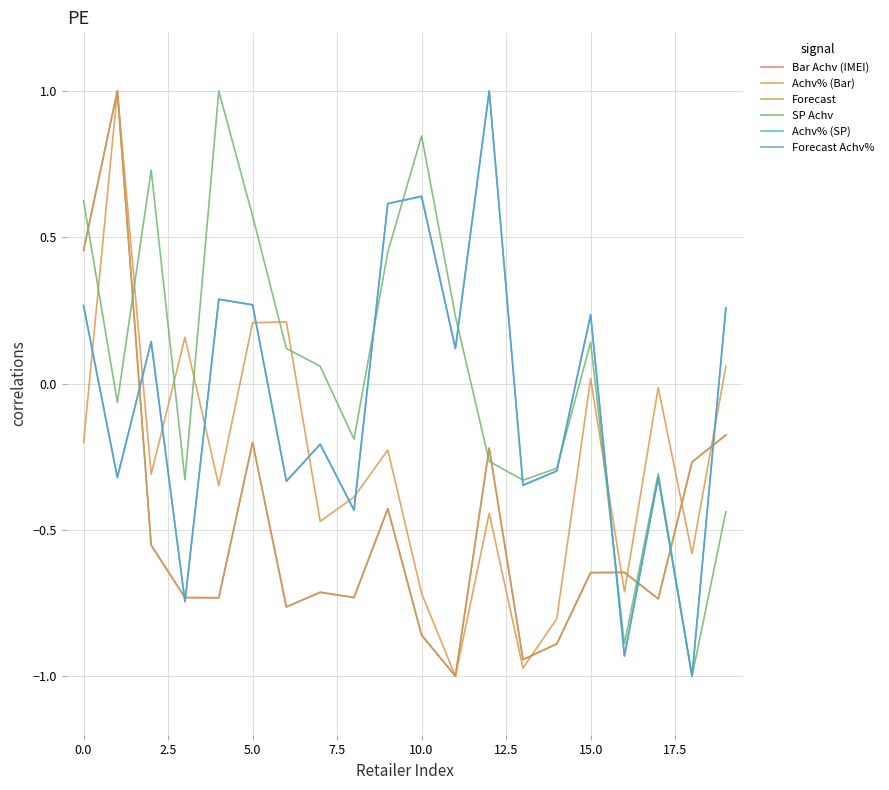

Does the chart have visible grid lines?

Yes